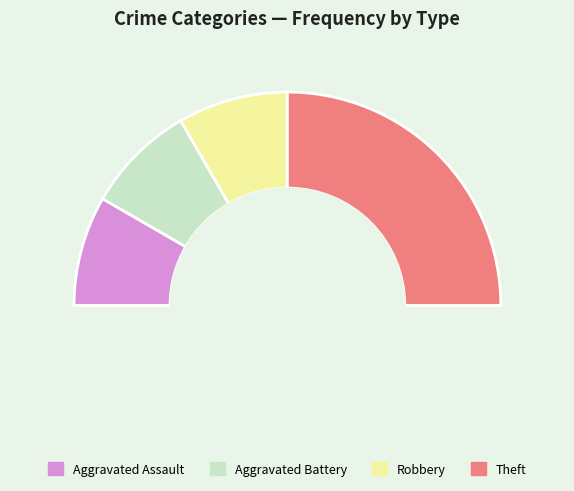

What portion of the pie excludes Theft?

50.0%